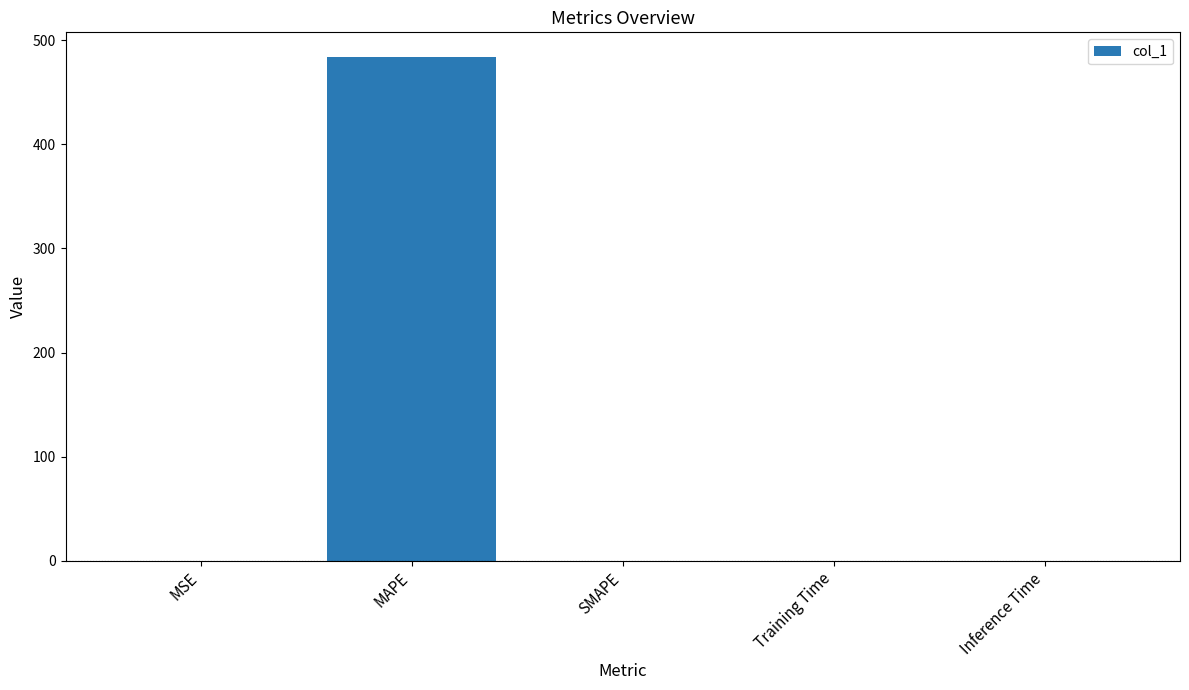

What is the sum of all values?

483.6